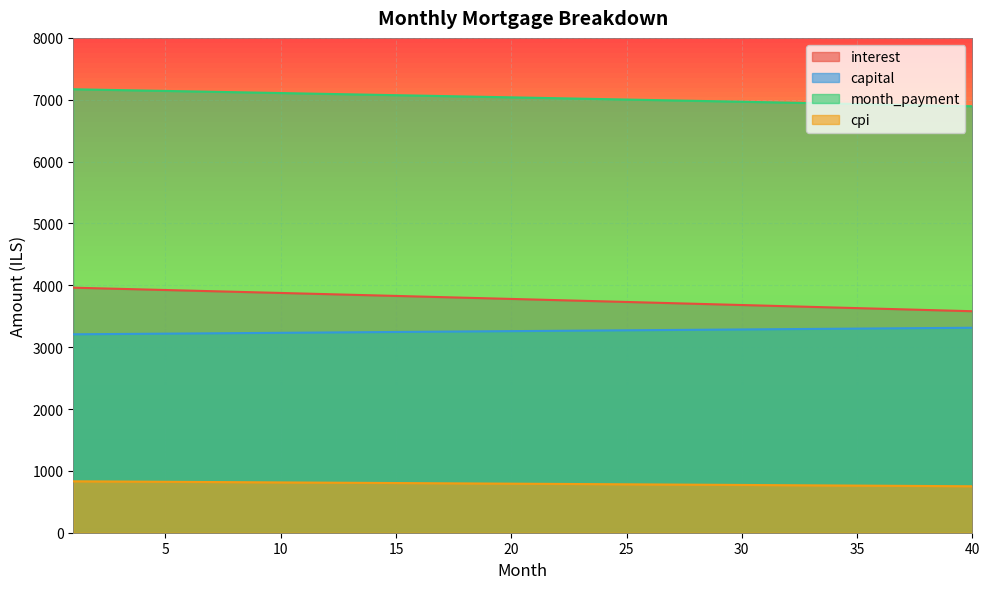

Reading right to left, list all the values displayed in this chart.

interest: 40=3580.9	39=3591.0	38=3601.1	37=3611.2	36=3621.3	35=3631.3	34=3641.3	33=3651.4	32=3661.3	31=3671.3	30=3681.3	29=3691.2	28=3701.1	27=3711.0	26=3720.9	25=3730.7	24=3740.6	23=3750.4	22=3760.2	21=3770.0	20=3779.7	19=3789.5	18=3799.2	17=3808.9	16=3818.6	15=3828.3	14=3837.9	13=3847.5	12=3857.1	11=3866.7	10=3876.3	9=3885.9	8=3895.4	7=3904.9	6=3914.4	5=3923.9	4=3933.4	3=3942.8	2=3952.2	1=3961.6
capital: 40=3313.7	39=3311.0	38=3308.2	37=3305.4	36=3302.7	35=3299.9	34=3297.2	33=3294.5	32=3291.7	31=3289.0	30=3286.2	29=3283.5	28=3280.8	27=3278.0	26=3275.3	25=3272.6	24=3269.8	23=3267.1	22=3264.4	21=3261.7	20=3259.0	19=3256.3	18=3253.5	17=3250.8	16=3248.1	15=3245.4	14=3242.7	13=3240.0	12=3237.3	11=3234.6	10=3231.9	9=3229.2	8=3226.6	7=3223.9	6=3221.2	5=3218.5	4=3215.8	3=3213.1	2=3210.5	1=3207.8
month_payment: 40=6894.6	39=6902.0	38=6909.3	37=6916.7	36=6924.0	35=6931.3	34=6938.5	33=6945.8	32=6953.1	31=6960.3	30=6967.5	29=6974.7	28=6981.9	27=6989.0	26=6996.2	25=7003.3	24=7010.4	23=7017.5	22=7024.6	21=7031.7	20=7038.7	19=7045.7	18=7052.7	17=7059.7	16=7066.7	15=7073.7	14=7080.6	13=7087.6	12=7094.5	11=7101.4	10=7108.2	9=7115.1	8=7122.0	7=7128.8	6=7135.6	5=7142.4	4=7149.2	3=7155.9	2=7162.7	1=7169.4
cpi: 40=751.1	39=753.2	38=755.4	37=757.5	36=759.6	35=761.7	34=763.9	33=766.0	32=768.1	31=770.2	30=772.3	29=774.4	28=776.4	27=778.5	26=780.6	25=782.7	24=784.8	23=786.8	22=788.9	21=791.0	20=793.0	19=795.1	18=797.1	17=799.2	16=801.2	15=803.2	14=805.3	13=807.3	12=809.3	11=811.4	10=813.4	9=815.4	8=817.4	7=819.4	6=821.4	5=823.4	4=825.4	3=827.4	2=829.4	1=831.4